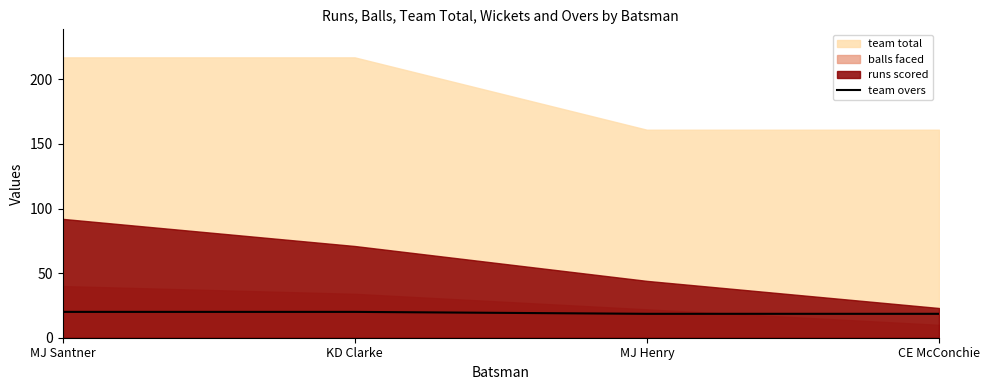

What is the lowest value of the team overs series?

18.5